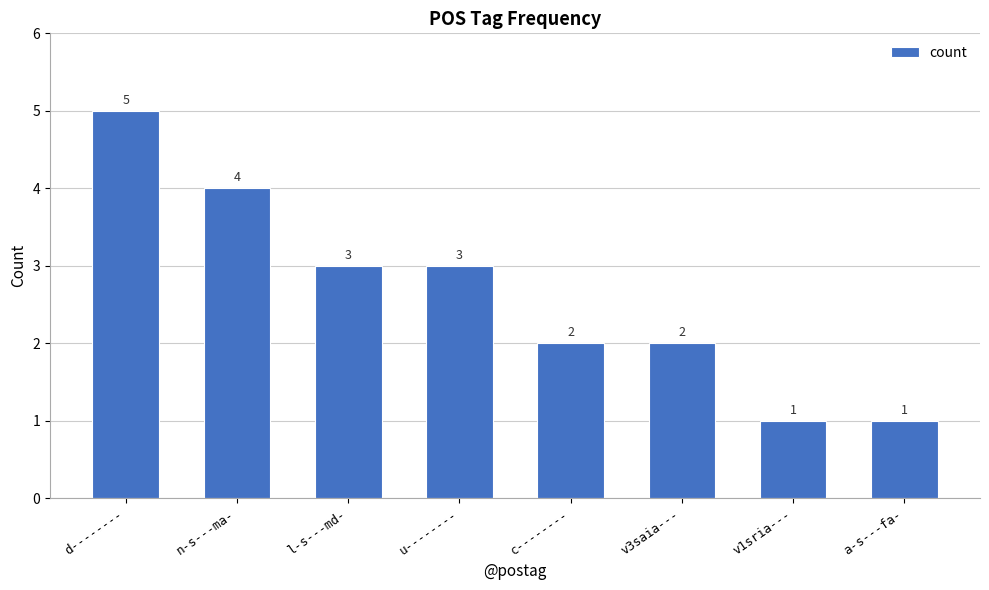

What is the greatest value displayed?

5